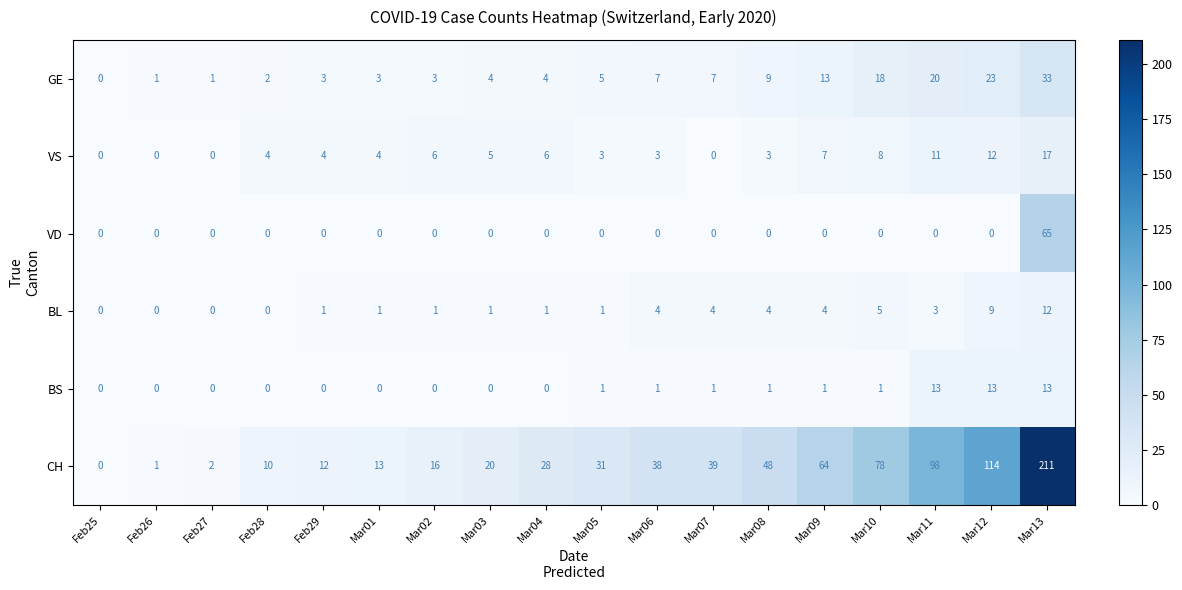

The value of VS at Mar12 is 12. True or false?

True